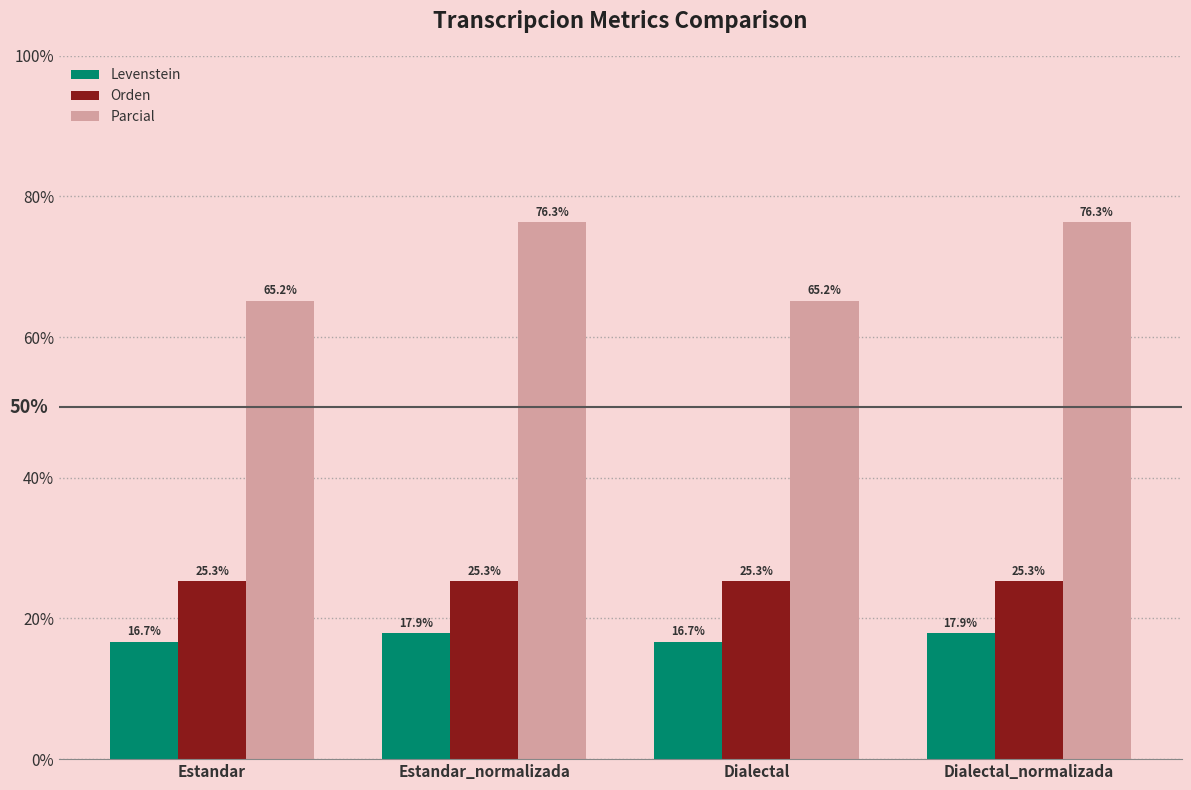

What is the lowest value of the Orden series?

25.3